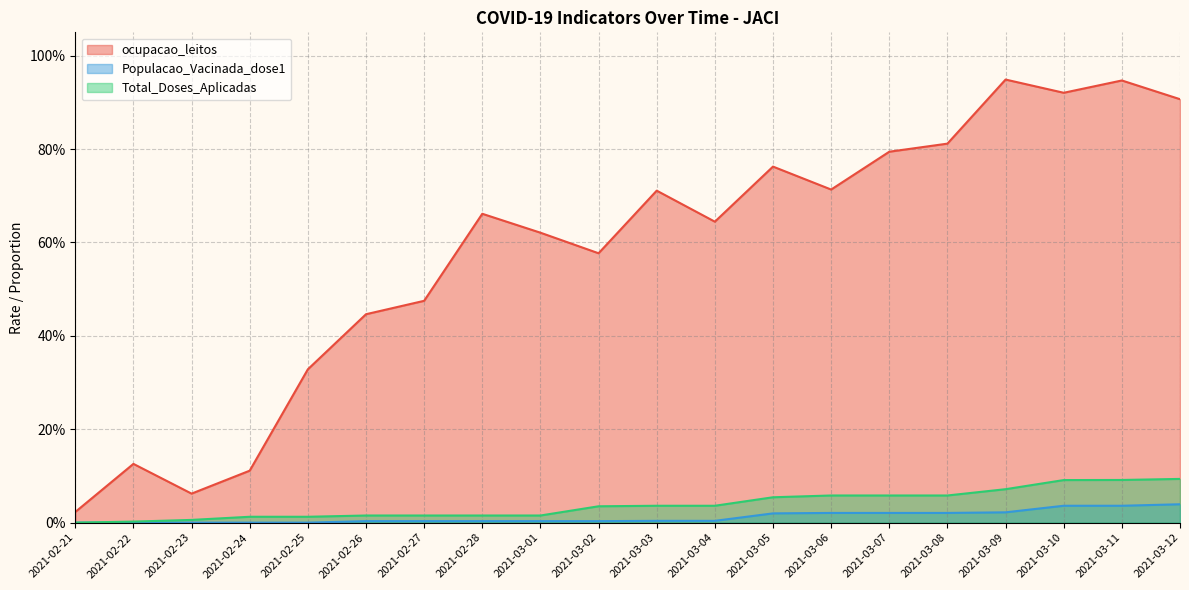

At how many categories does at least one series exceed 0?

20